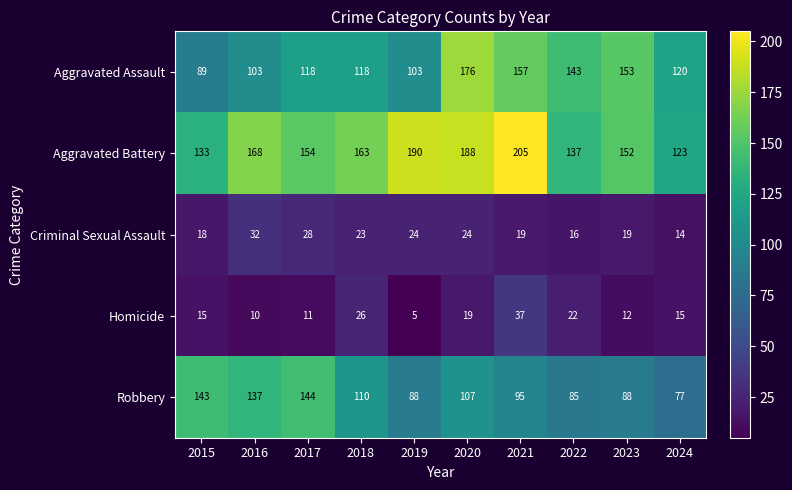

What is the maximum value for Homicide?

37